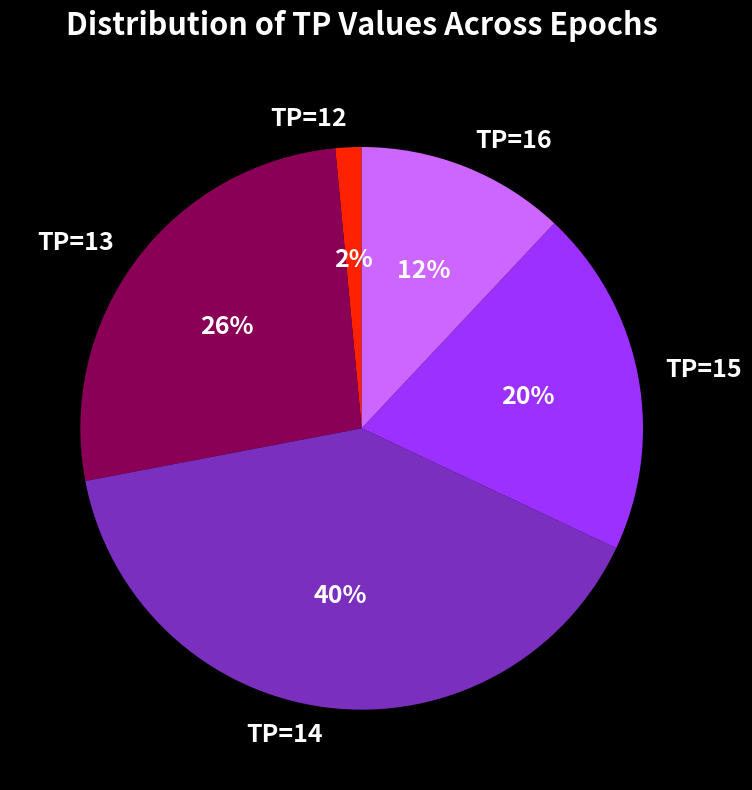

To the nearest percent, what percentage of the pie is TP=16?

12%